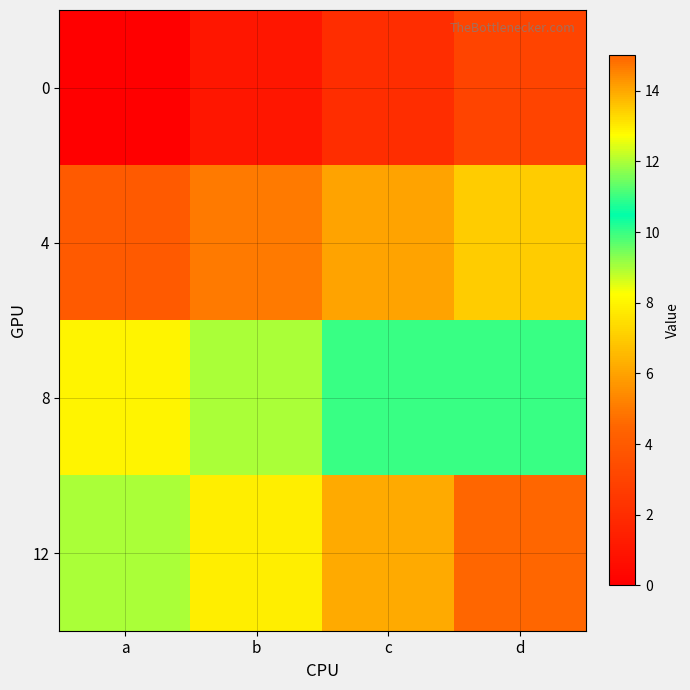

How many distinct data groups are displayed?

4